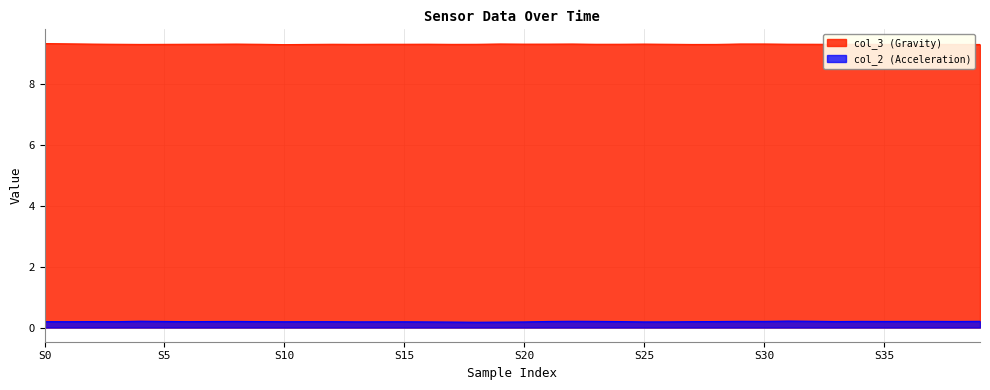

Reading left to right, list all the values displayed in this chart.

col_2: 0.2	0.2	0.2	0.2	0.2	0.2	0.2	0.2	0.2	0.2	0.2	0.2	0.2	0.2	0.2	0.2	0.2	0.2	0.2	0.2	0.2	0.2	0.2	0.2	0.2	0.2	0.2	0.2	0.2	0.2	0.2	0.2	0.2	0.2	0.2	0.2	0.2	0.2	0.2	0.2
col_3: 9.3	9.3	9.3	9.3	9.3	9.3	9.3	9.3	9.3	9.3	9.3	9.3	9.3	9.3	9.3	9.3	9.3	9.3	9.3	9.3	9.3	9.3	9.3	9.3	9.3	9.3	9.3	9.3	9.3	9.3	9.3	9.3	9.3	9.3	9.3	9.3	9.3	9.3	9.3	9.3